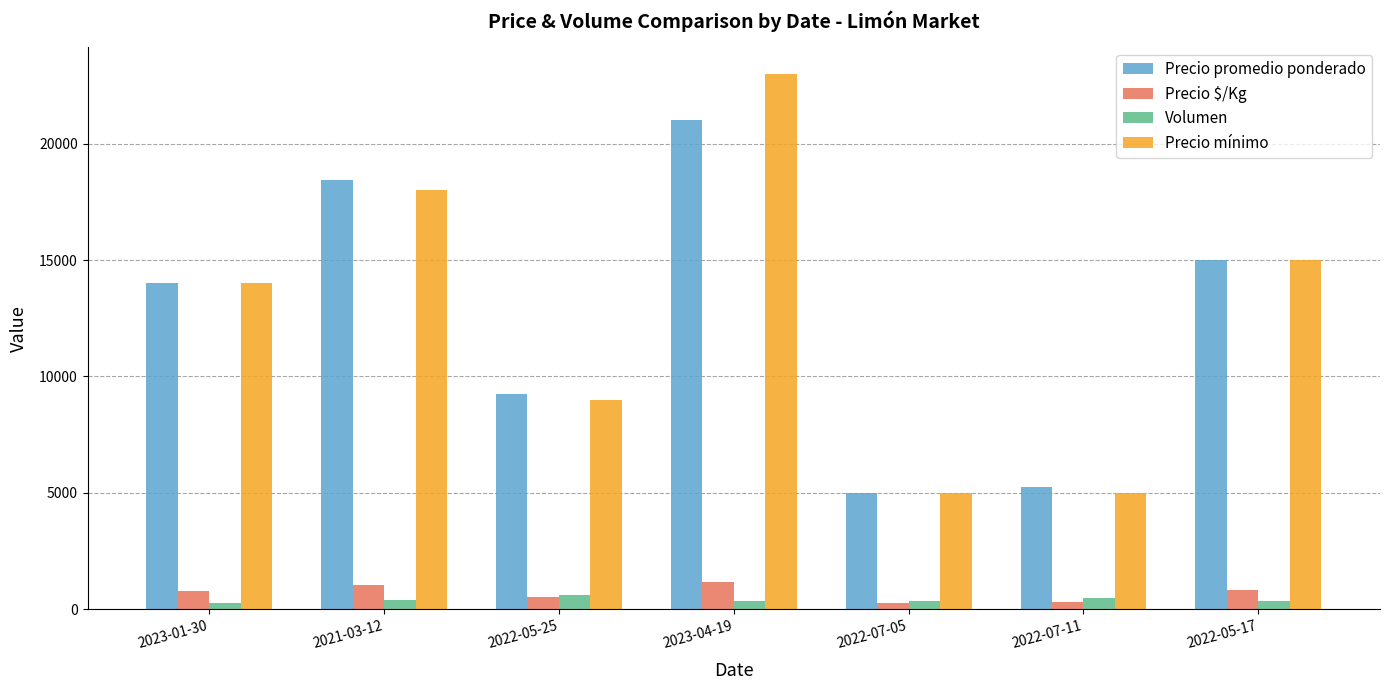

At which category is the sum across all series the highest?

2023-04-19